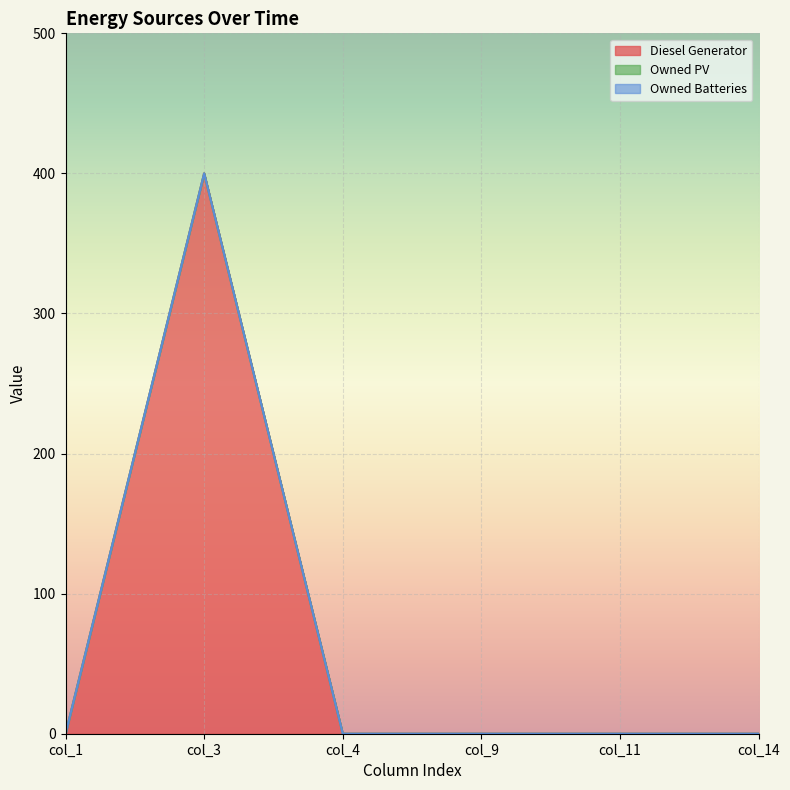

Which category has the lowest value in the Diesel Generator series?

col_1